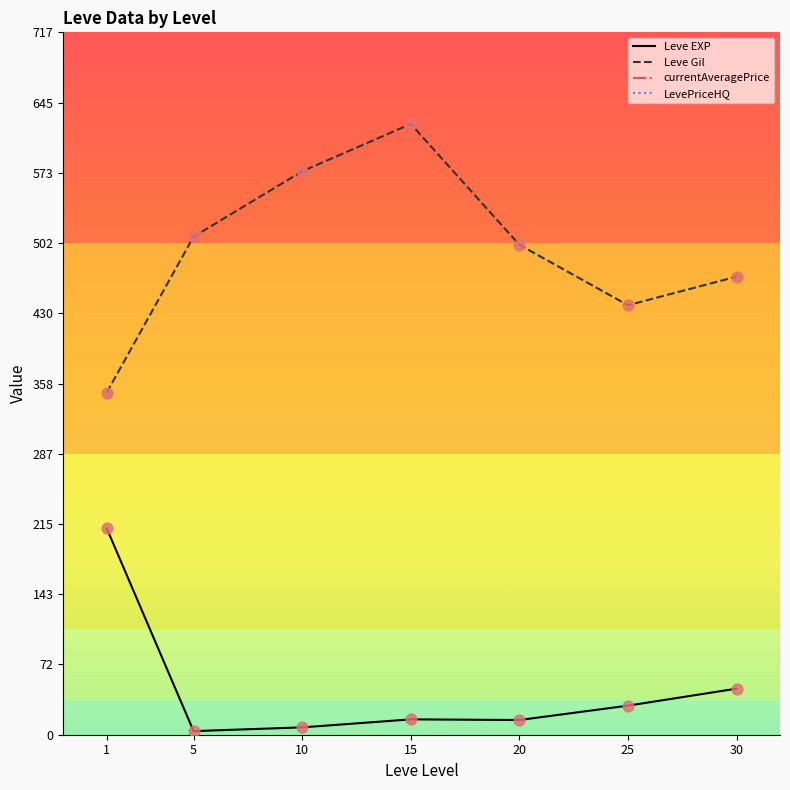

Which series contains the lowest Y value?

Leve EXP